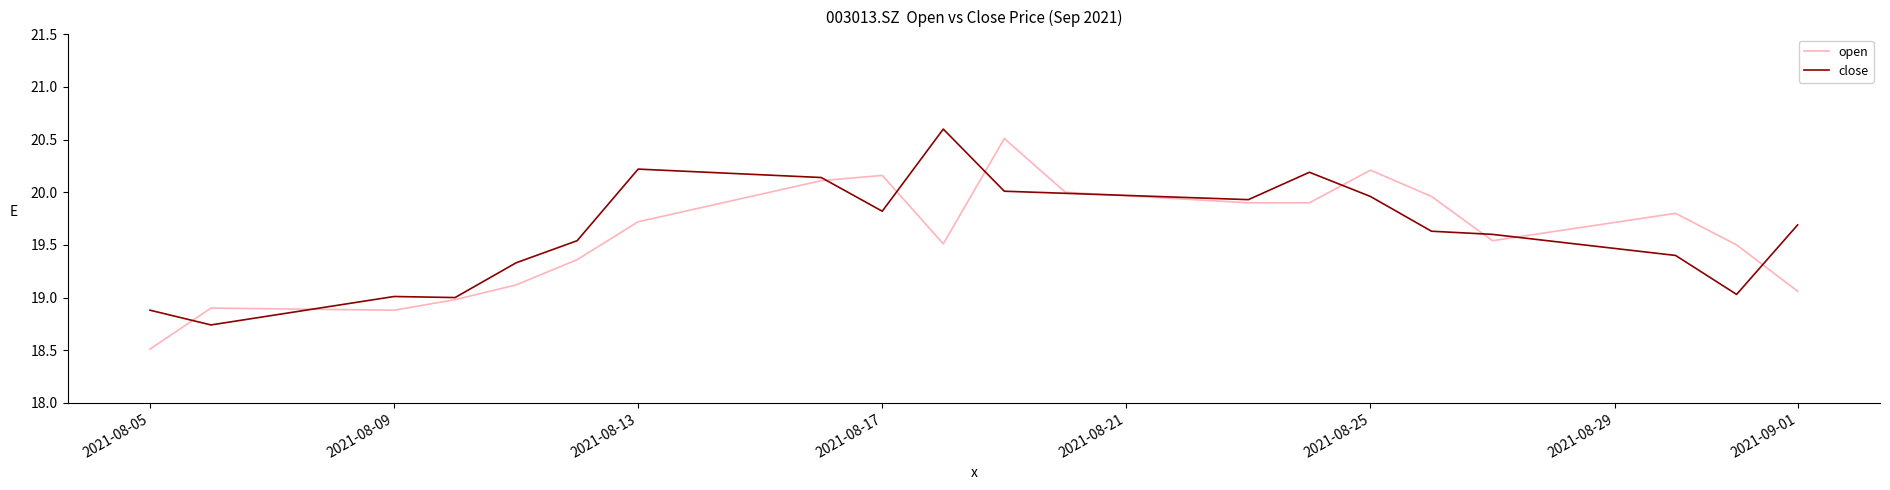

What is the maximum value shown in the chart?

20.6